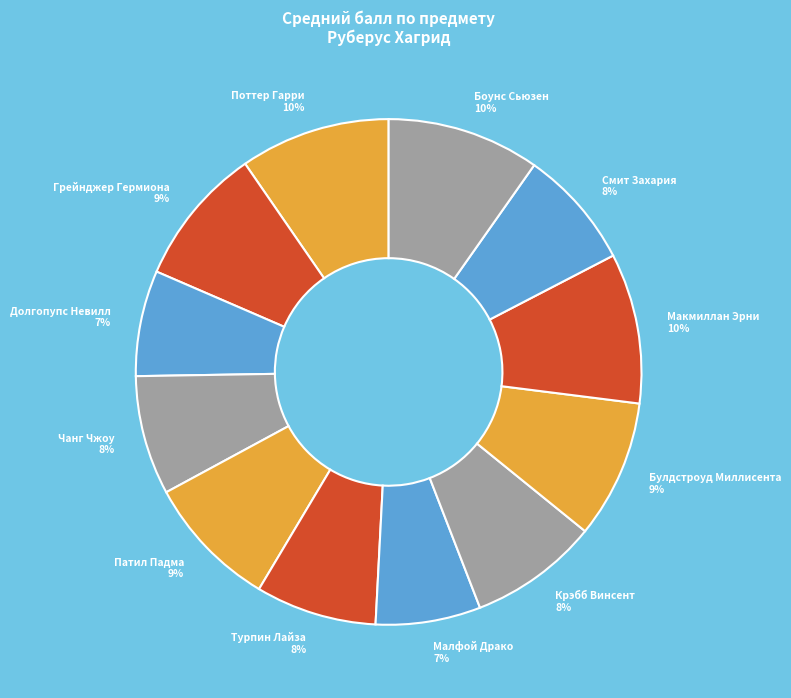

To the nearest percent, what percentage of the pie is Крэбб Винсент?

8%